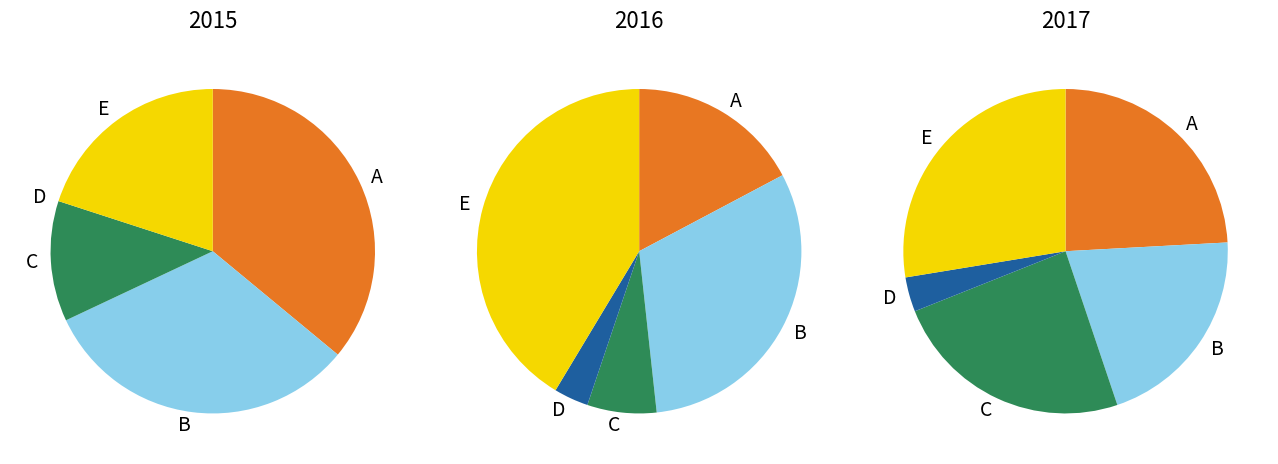

To the nearest percent, what is the difference between the largest and smallest slice percentages?

38%